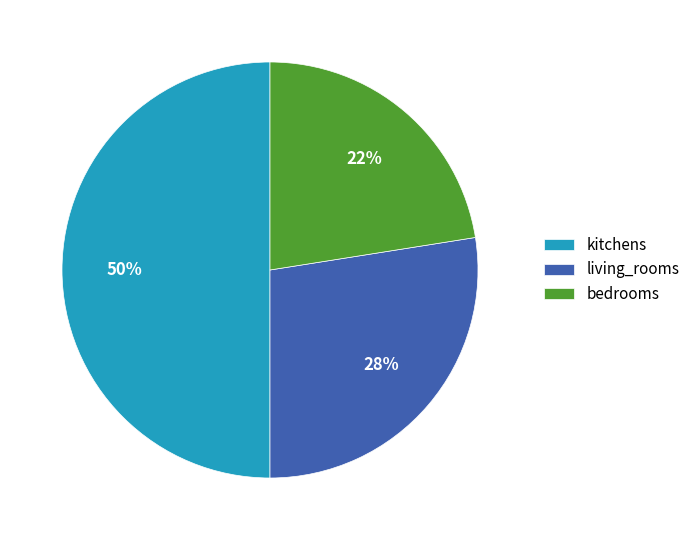

Is living_rooms the majority of the pie?

No